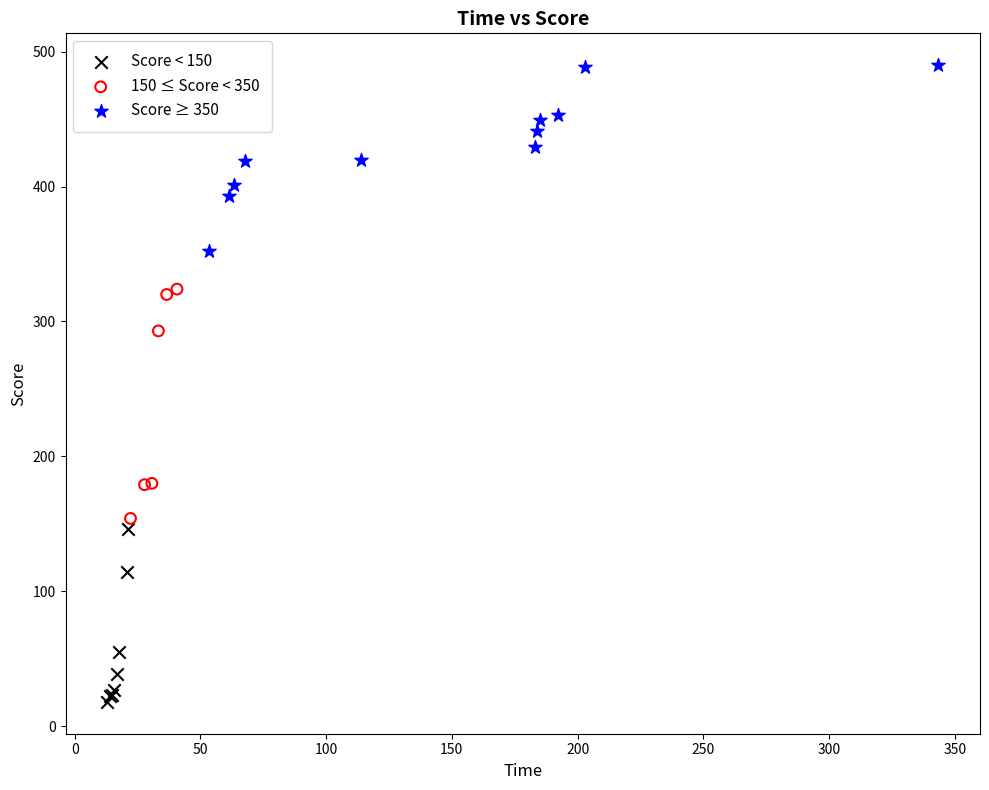

Which series reaches the minimum Y coordinate?

Score < 150